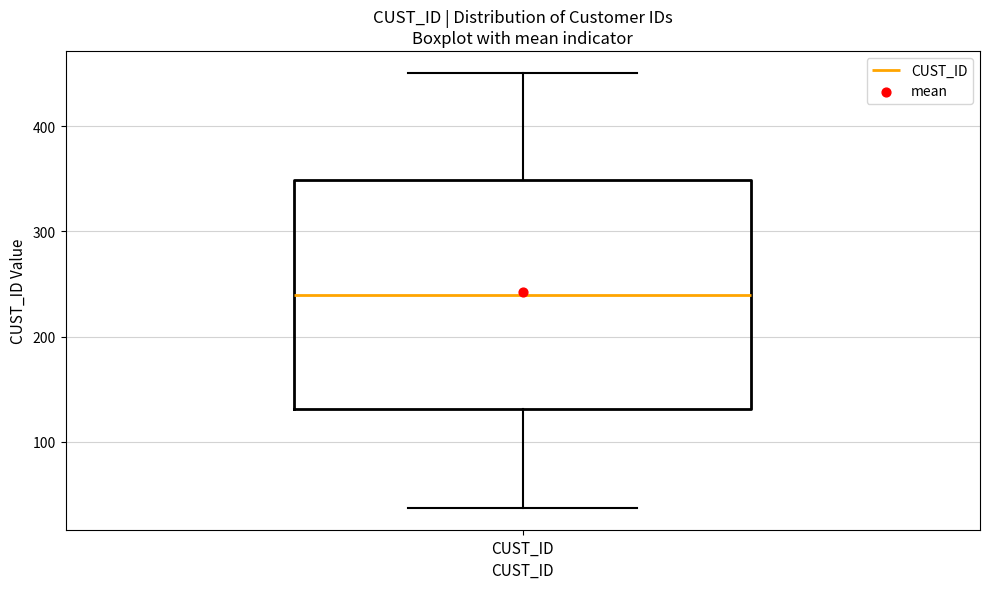

Read this box plot against the y-axis: the position of the median line, the range covered by the box, and the ends of both whiskers. The values are not printed on the chart, so give them approximately, as read against the axis.

median 240, box 130 to 350, whiskers 40 to 450